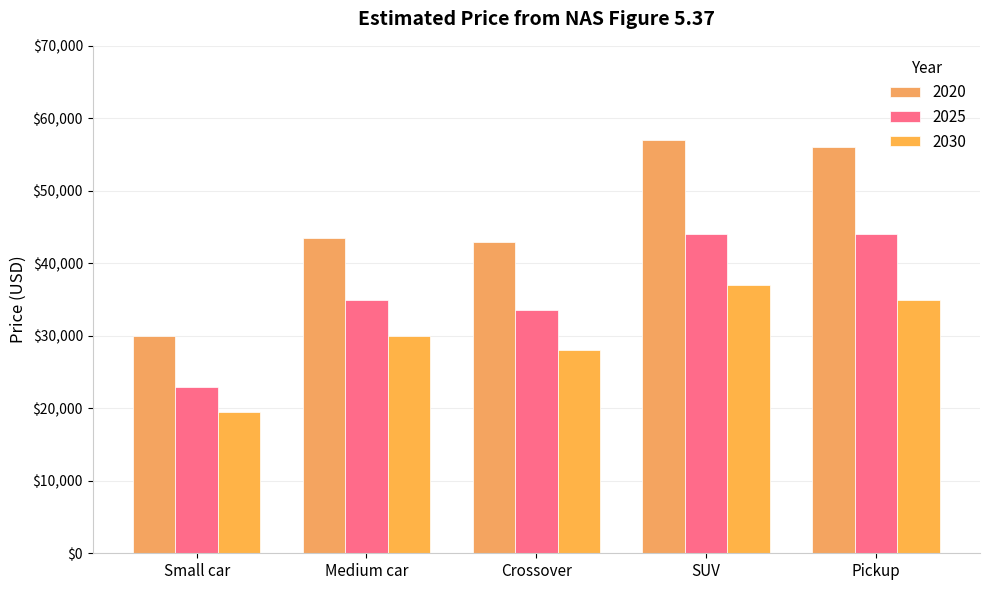

How many bars are there in each group?

3